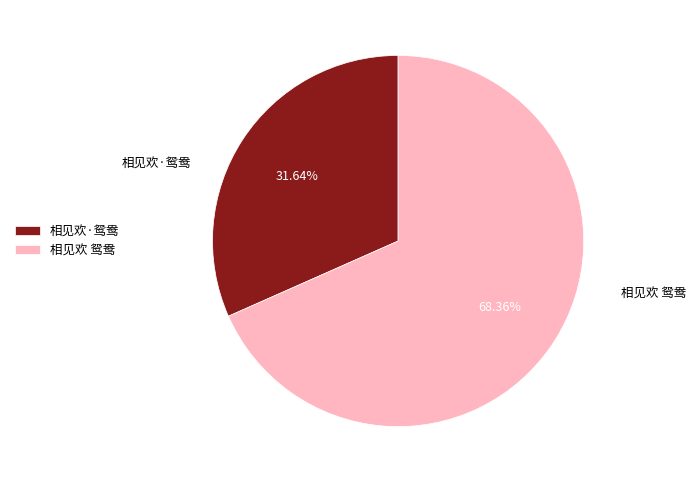

Between 相见欢 鸳鸯 and 相见欢·鸳鸯, which is larger?

相见欢 鸳鸯